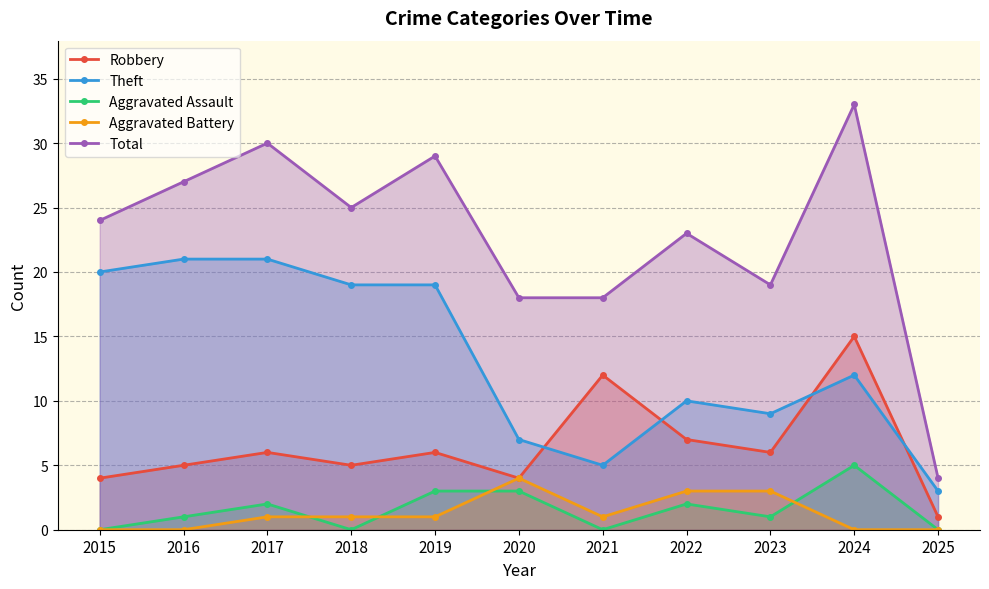

List the labels in order of Aggravated Assault value, largest first.

2024, 2019, 2020, 2017, 2022, 2016, 2023, 2015, 2018, 2021, 2025